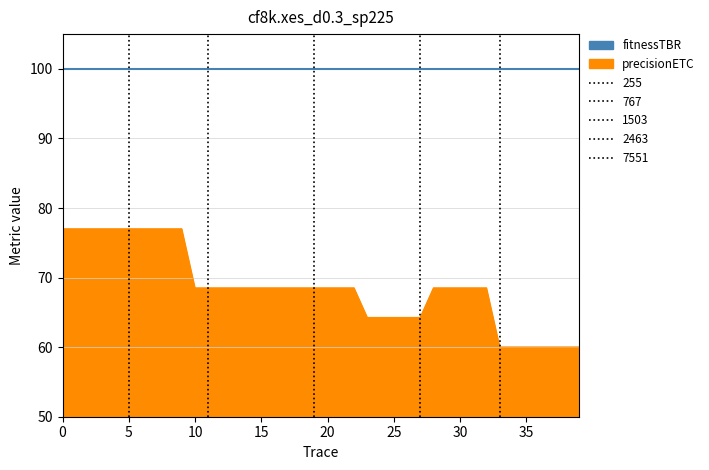

List the labels in order of value, largest first.

0, 1, 2, 3, 4, 5, 6, 7, 8, 9, 10, 11, 12, 13, 14, 15, 16, 17, 18, 19, 20, 21, 22, 28, 29, 30, 31, 32, 23, 24, 25, 26, 27, 33, 34, 35, 36, 37, 38, 39